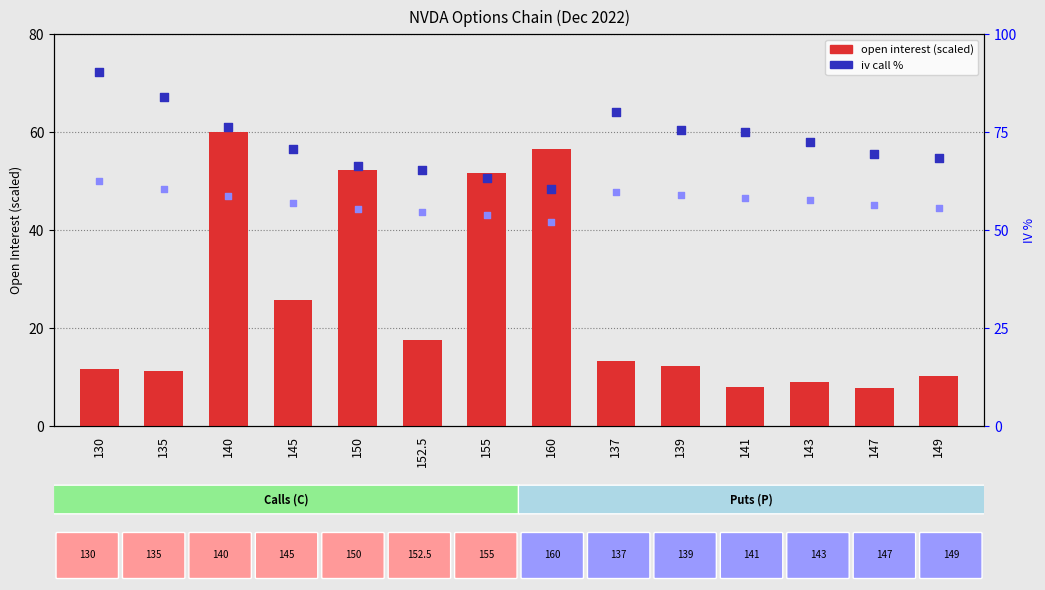

Is the value of open interest (scaled) at 145 greater than the value of iv put (%) at 147?

No